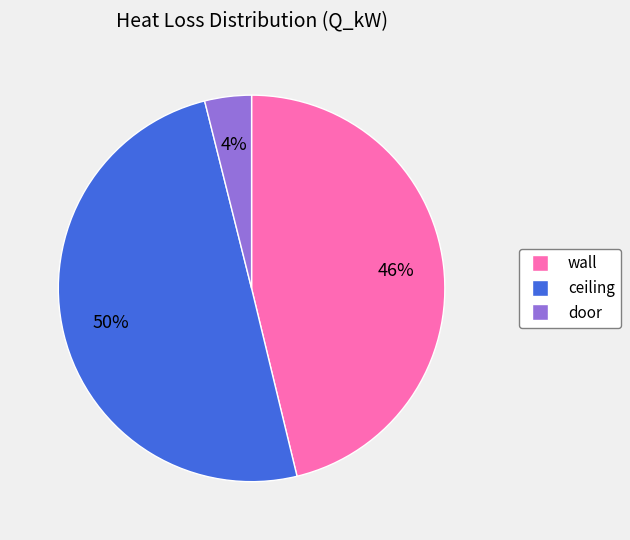

How many segments does this pie chart have?

3